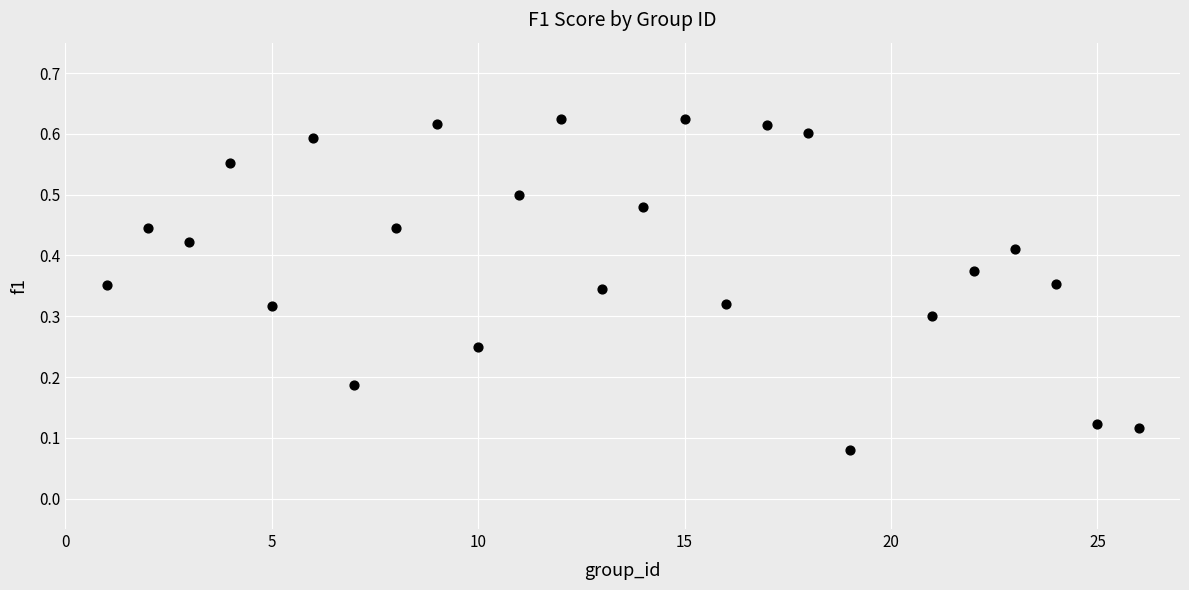

What is the range of X values (max minus min)?

25.0